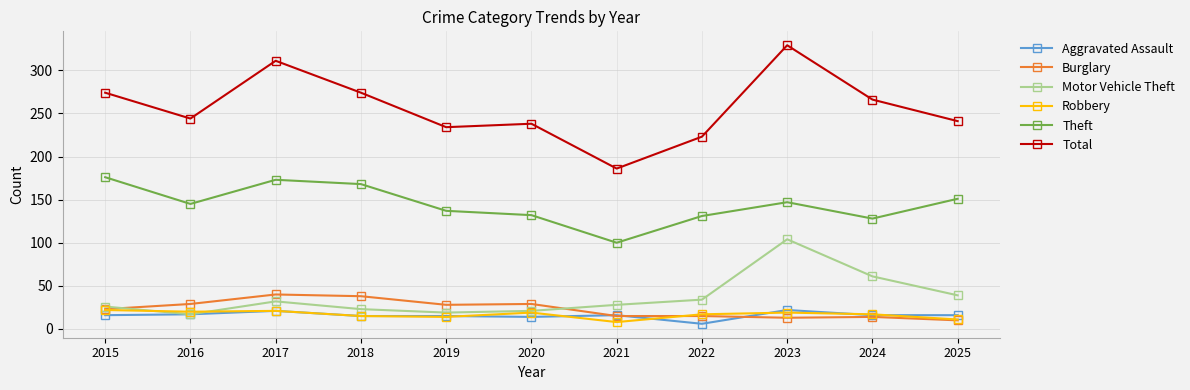

Between 2018 and 2019, which series saw the biggest shift?

Total